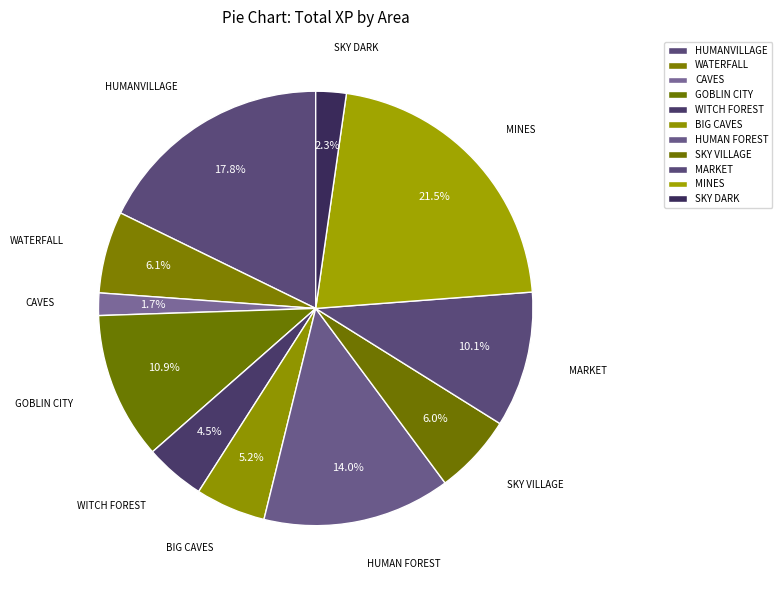

To the nearest percent, what is the combined percentage of MARKET and MINES?

32%